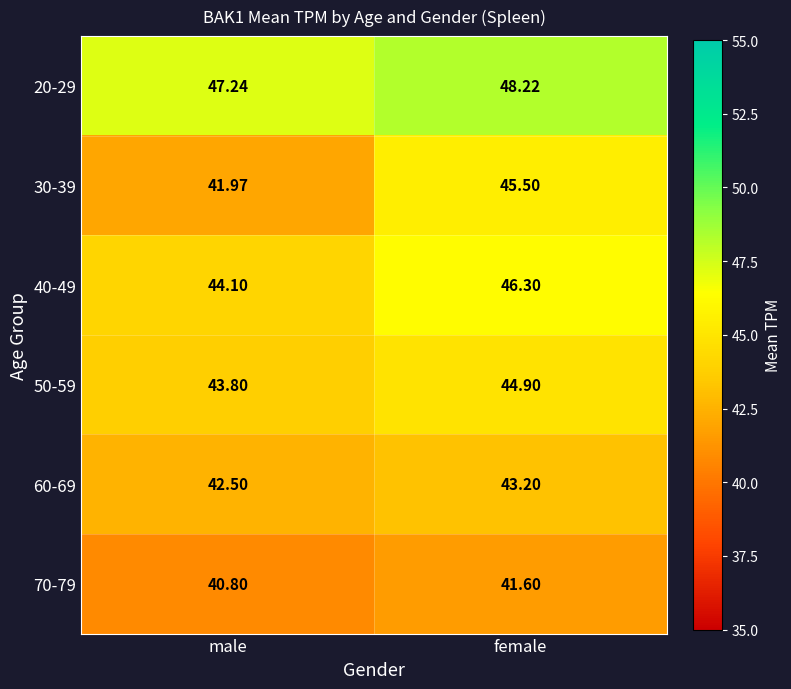

How many categories are shown in the chart?

2